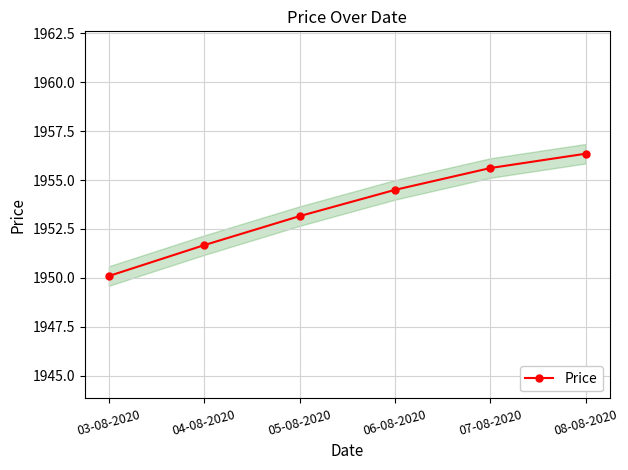

List the labels in order of value, largest first.

08-08-2020, 07-08-2020, 06-08-2020, 05-08-2020, 04-08-2020, 03-08-2020